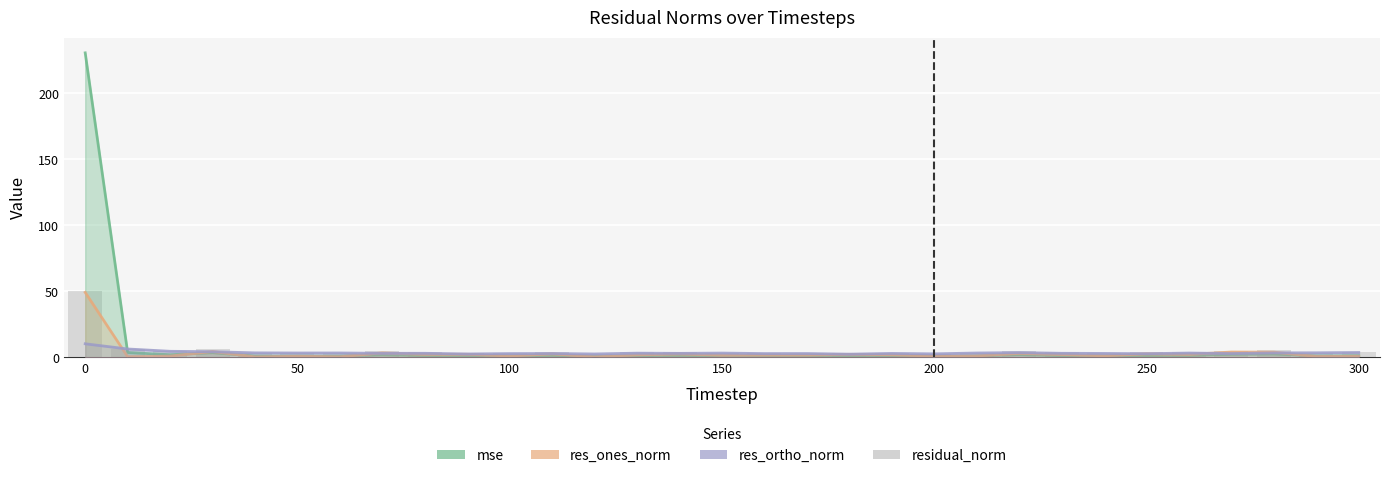

What is the sum of all mse values?

276.0